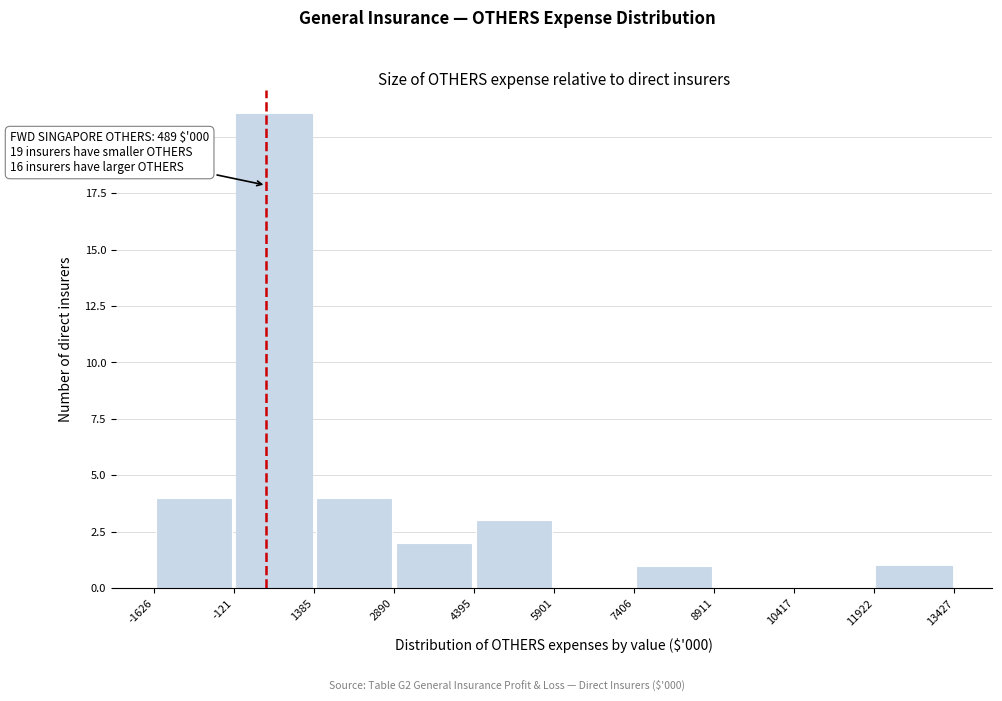

Which range on the x-axis has the tallest bar?

-121 to 1385